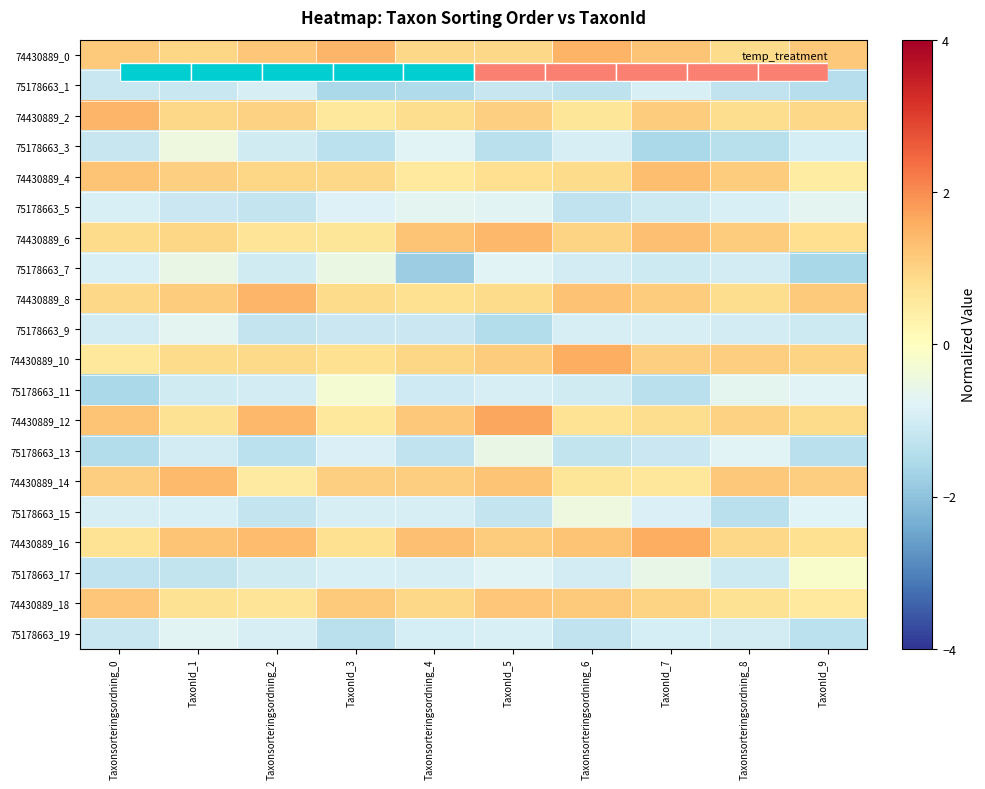

Where does the 74430889_8 series first go above 1?

TaxonId_1